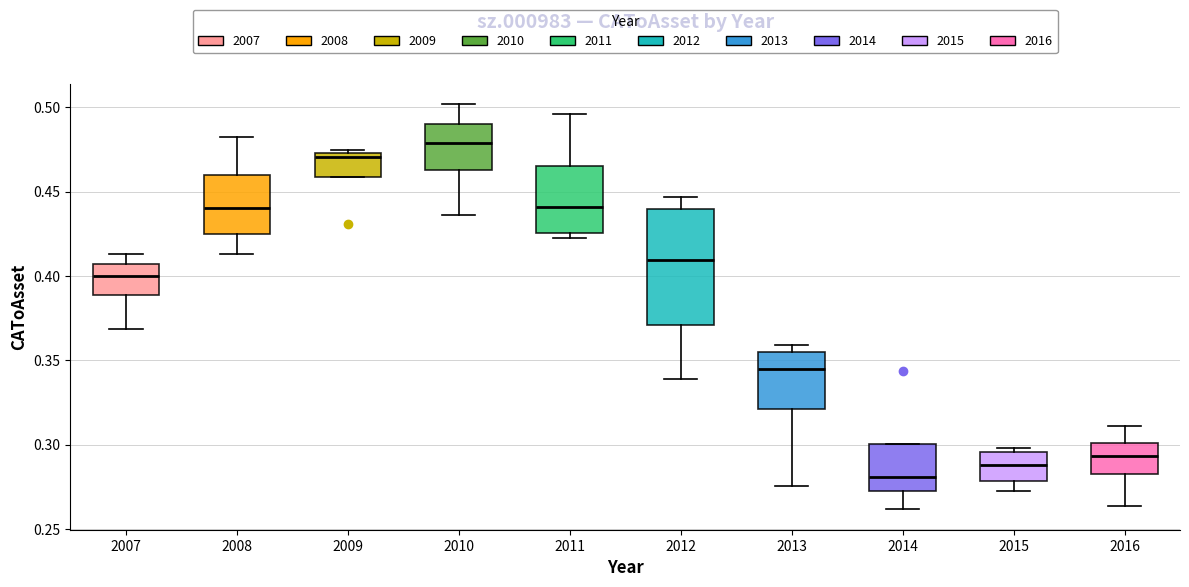

Reading left to right, transcribe this box plot: for each box, give where its median line is, the range the box spans, and where its two whiskers end, as read against the y-axis. The values are not printed on the chart, so give them approximately, as read against the axis.

2007: median 0.400, box 0.390 to 0.405, whiskers 0.370 to 0.415
2008: median 0.440, box 0.425 to 0.460, whiskers 0.415 to 0.480
2009: median 0.470, box 0.460 to 0.475, whiskers 0.460 to 0.475 (just above the box's upper edge)
2010: median 0.480, box 0.460 to 0.490, whiskers 0.435 to 0.500
2011: median 0.440, box 0.425 to 0.465, whiskers 0.420 to 0.495
2012: median 0.410, box 0.370 to 0.440, whiskers 0.340 to 0.445
2013: median 0.345, box 0.320 to 0.355, whiskers 0.275 to 0.360
2014: median 0.280, box 0.275 to 0.300, whiskers 0.260 to 0.300
2015: median 0.290, box 0.280 to 0.295, whiskers 0.270 to 0.300
2016: median 0.295, box 0.285 to 0.300, whiskers 0.265 to 0.310